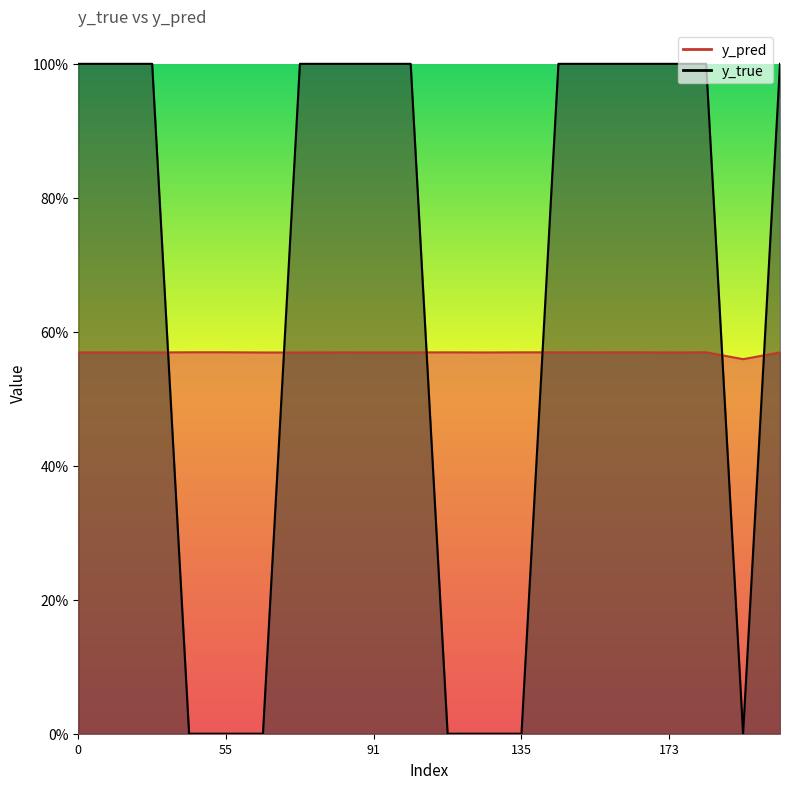

In y_pred, how many points are higher than both neighbors (excluding endpoints)?

7